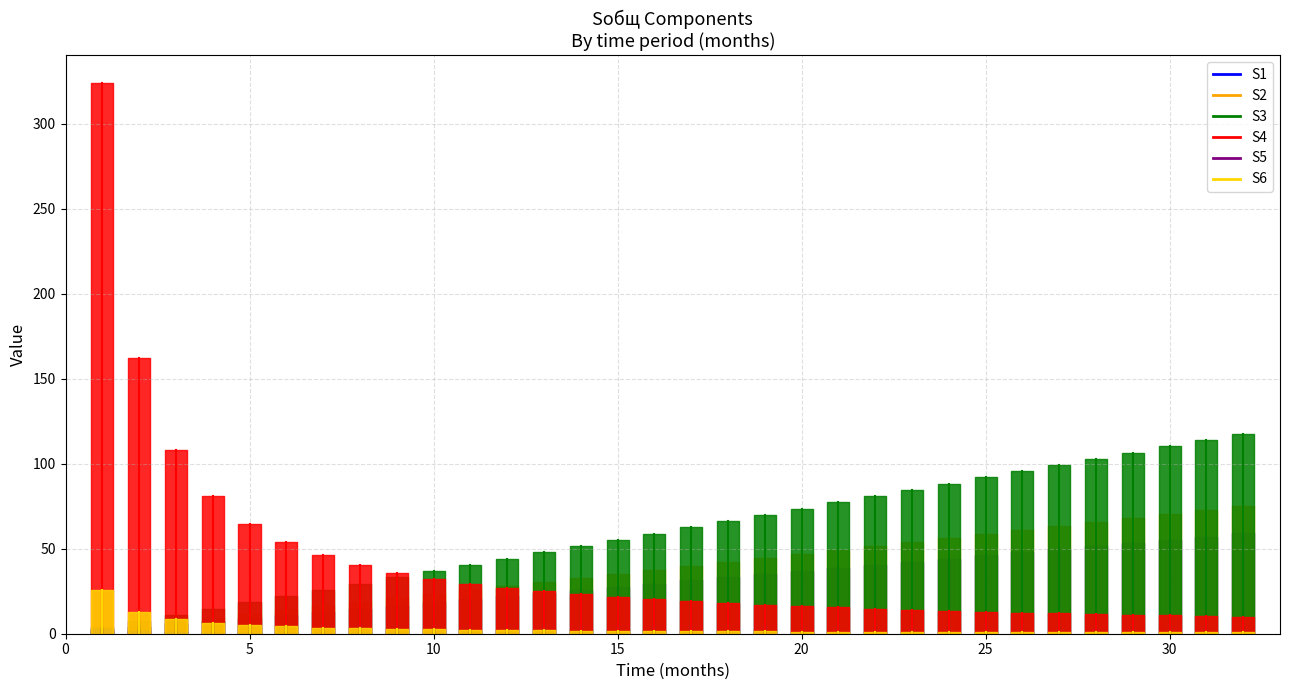

The value of S1 at 10 is 5.7. True or false?

False